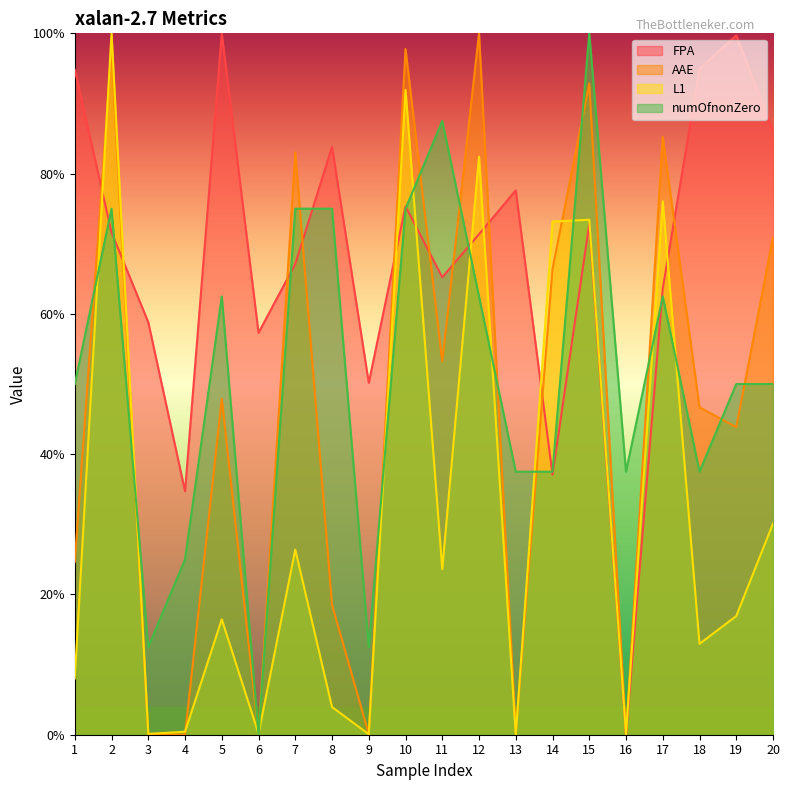

Reading left to right, extract all data points from this chart.

FPA: 1=94.8	2=71.6	3=58.8	4=34.7	5=100.0	6=57.3	7=67.1	8=83.8	9=50.2	10=75.3	11=65.2	12=71.4	13=77.6	14=37.1	15=72.8	16=0.0	17=63.6	18=94.9	19=99.7	20=86.1
AAE: 1=24.7	2=97.8	3=0.1	4=0.0	5=47.9	6=0.1	7=83.0	8=18.5	9=0.1	10=97.8	11=53.2	12=100.0	13=0.3	14=66.4	15=92.8	16=0.0	17=85.2	18=46.7	19=43.9	20=70.9
L1: 1=8.0	2=100.0	3=0.1	4=0.4	5=16.4	6=0.2	7=26.4	8=3.9	9=0.1	10=91.9	11=23.6	12=82.4	13=0.0	14=73.2	15=73.4	16=0.1	17=76.1	18=13.0	19=16.9	20=30.1
numOfnonZero: 1=50.0	2=75.0	3=12.5	4=25.0	5=62.5	6=0.0	7=75.0	8=75.0	9=12.5	10=75.0	11=87.5	12=62.5	13=37.5	14=37.5	15=100.0	16=37.5	17=62.5	18=37.5	19=50.0	20=50.0